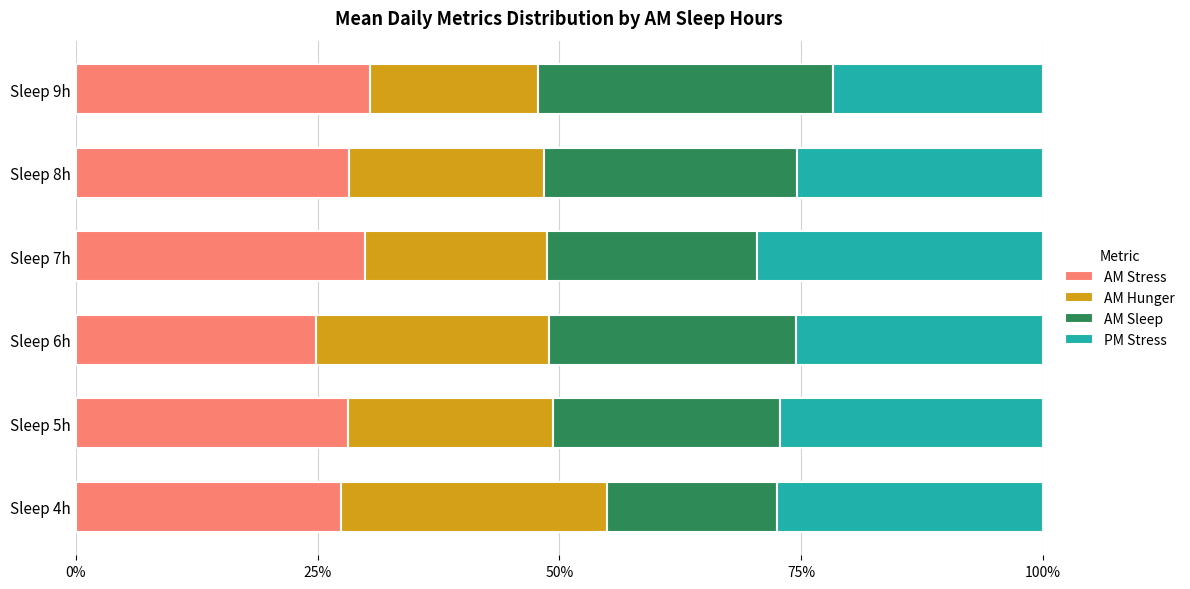

The value of AM Stress at Sleep 9h is 30.4. True or false?

True